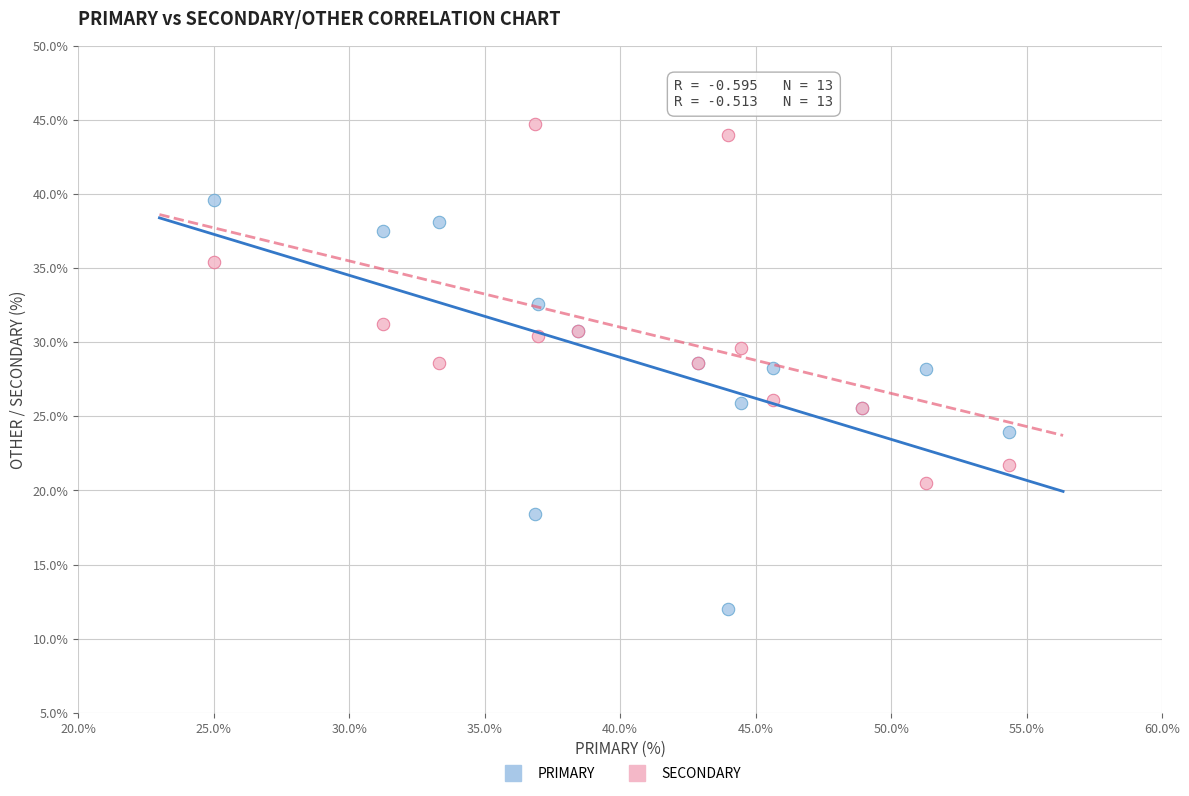

Which series reaches the minimum Y coordinate?

PRIMARY